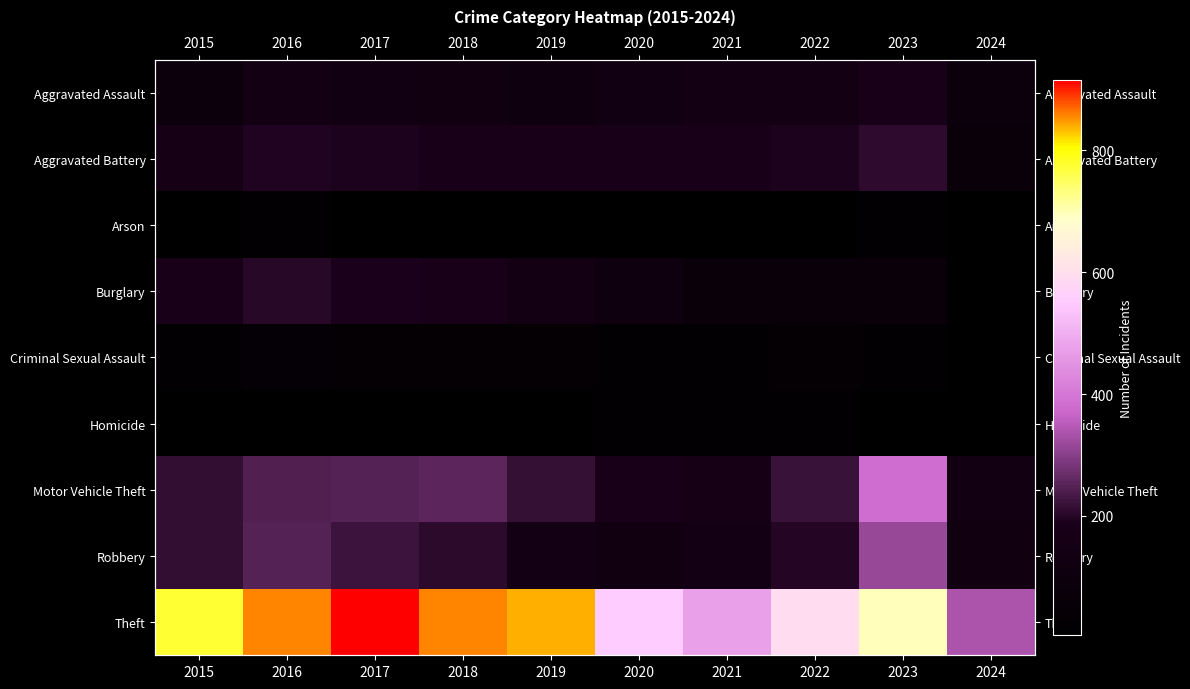

Rank the series by their maximum value, from lowest to highest.

Homicide, Arson, Criminal Sexual Assault, Aggravated Assault, Burglary, Aggravated Battery, Robbery, Motor Vehicle Theft, Theft